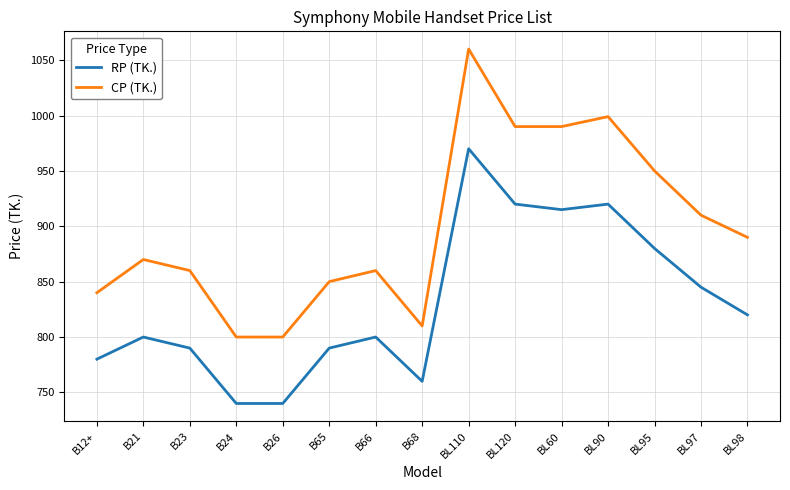

Rank the series at BL110 from lowest to highest value.

RP (TK.), CP (TK.)